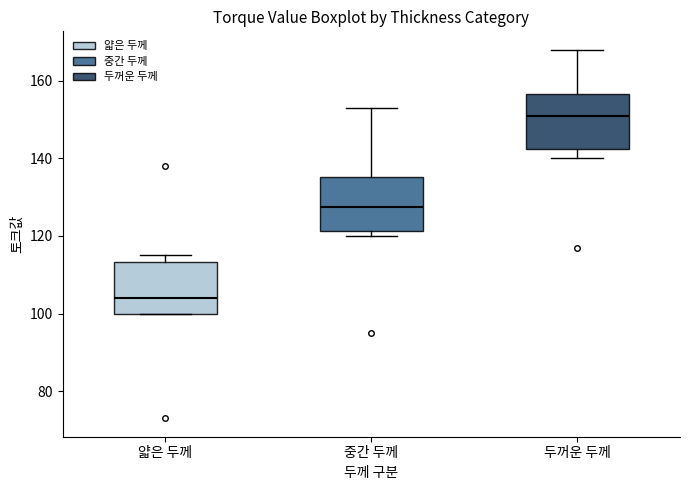

Which box has the lowest median line?

얇은 두께